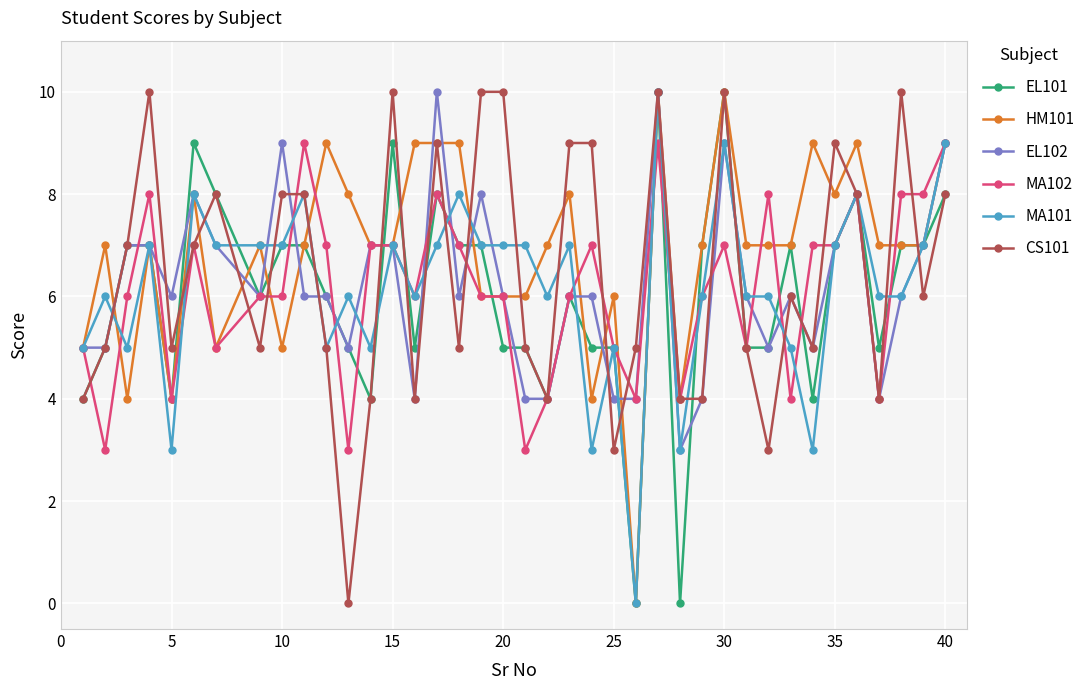

What is the value of the HM101 point at the 33rd from the left?

9